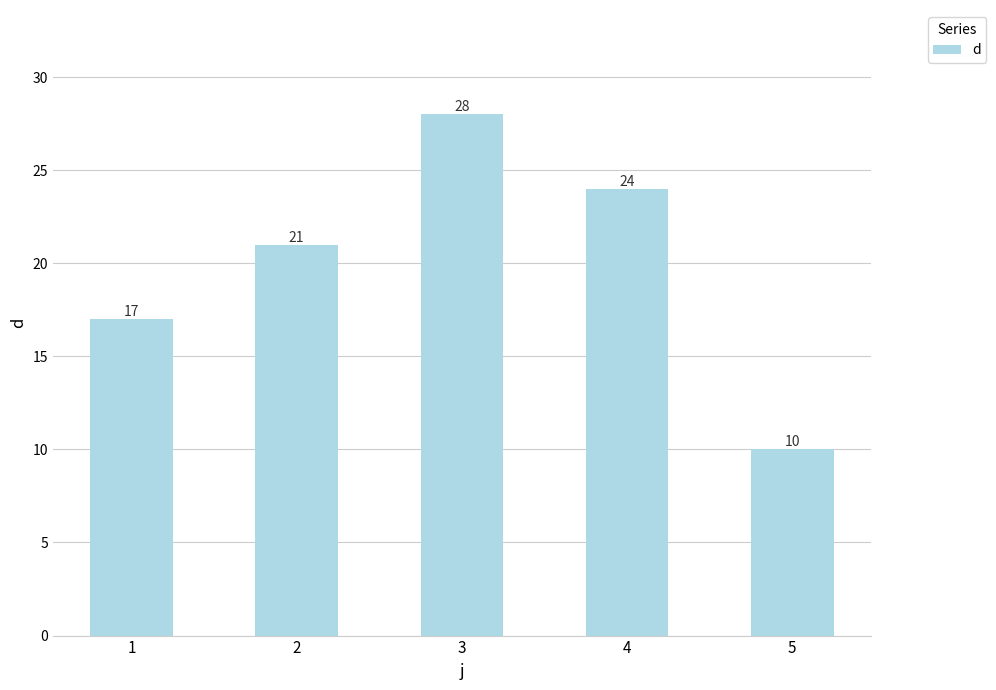

What is the greatest value displayed?

28